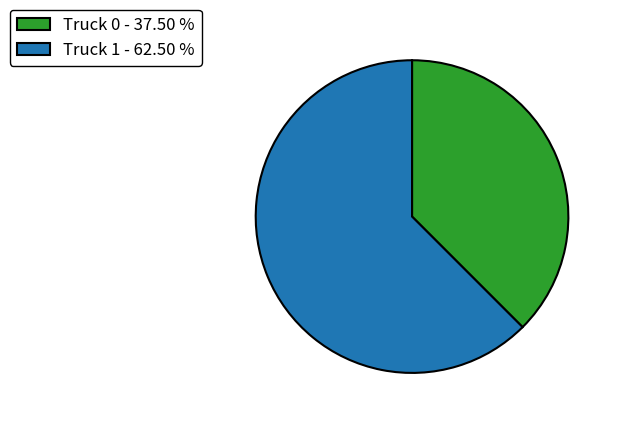

Approximately how many times larger is the value at Truck 1 compared to Truck 0?

1.7